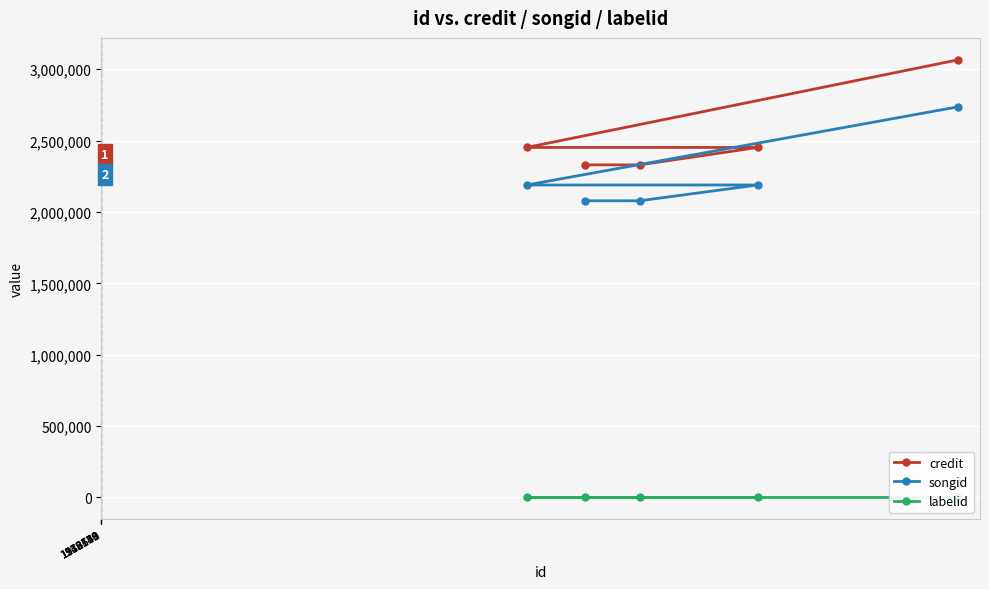

What is the minimum value for credit?

2330082